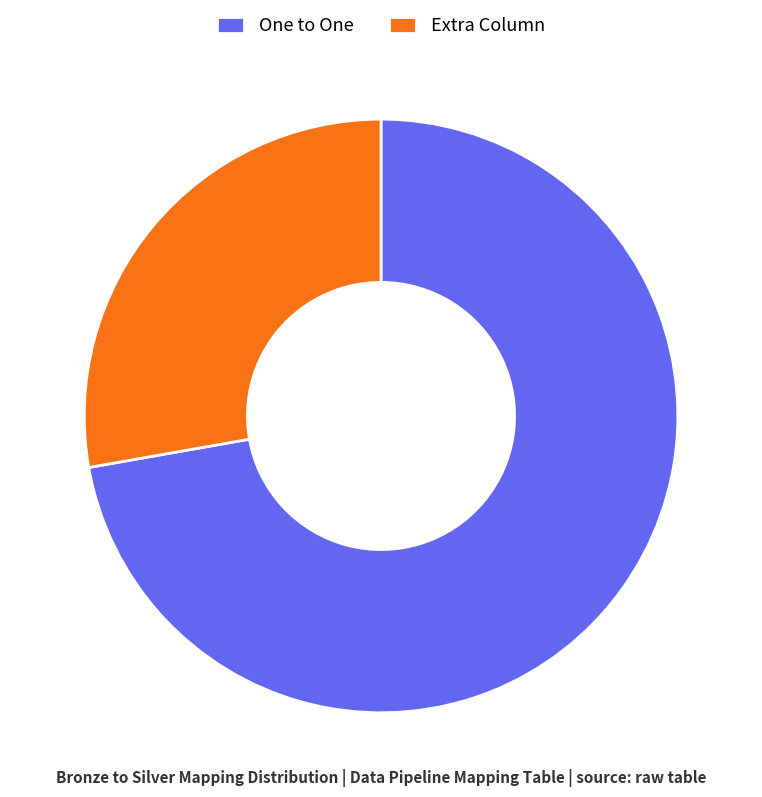

Count the number of slices in the pie.

2